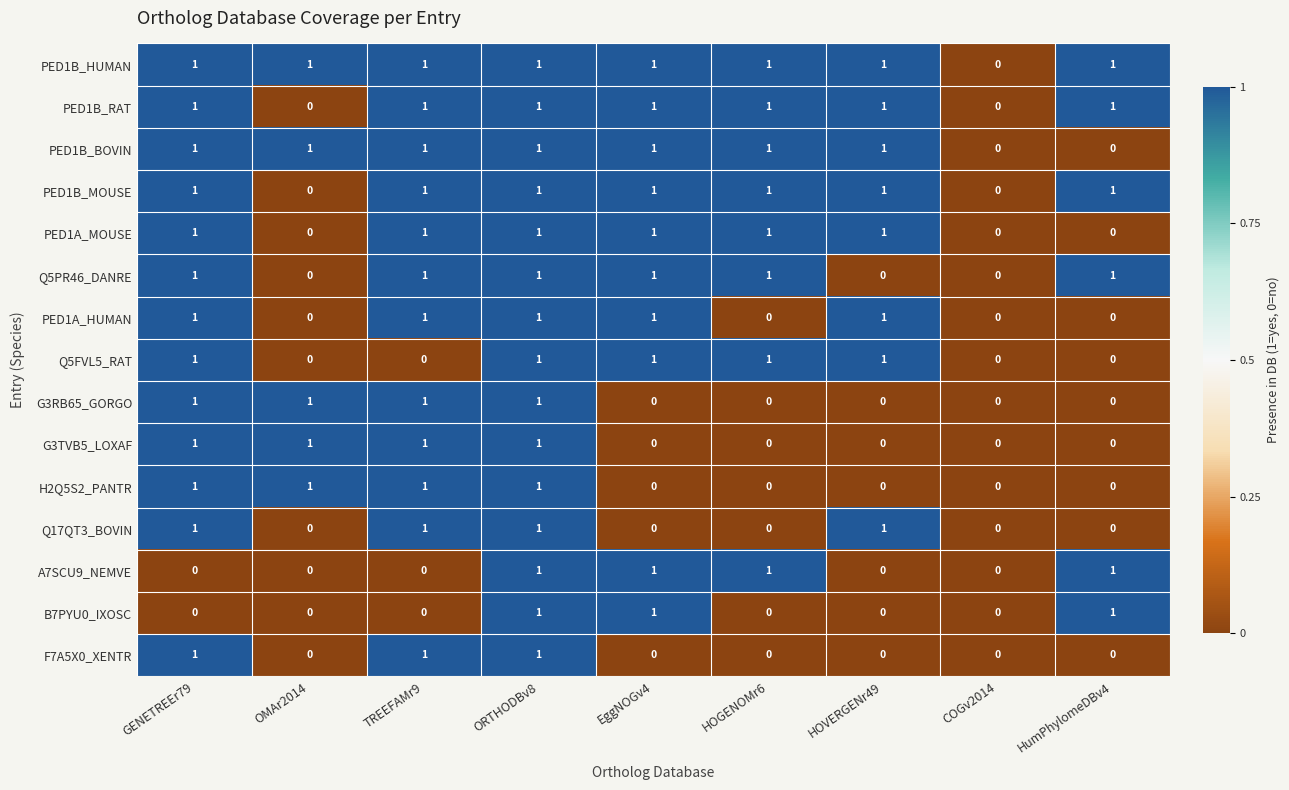

The F7A5X0_XENTR series shows 0 at HOGENOMr6. True or false?

True